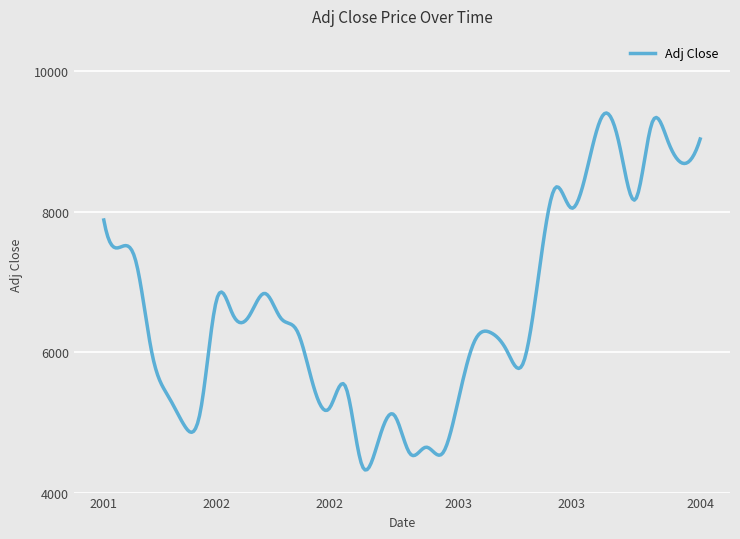

What is the minimum value shown in the chart?

4322.3